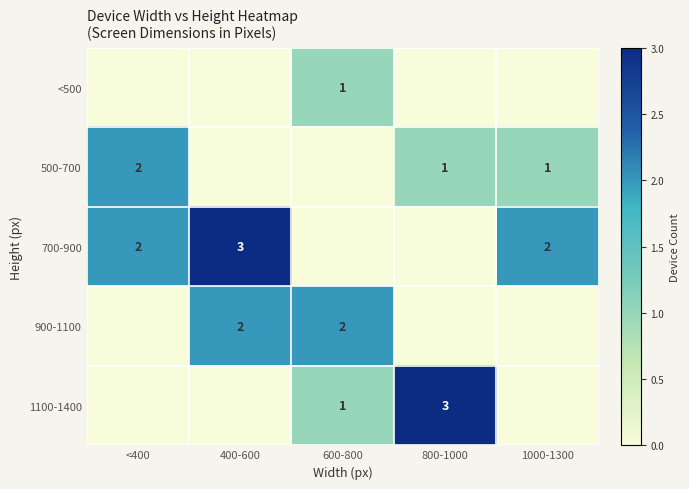

Which has a higher value, 800-1000 or <400?

800-1000